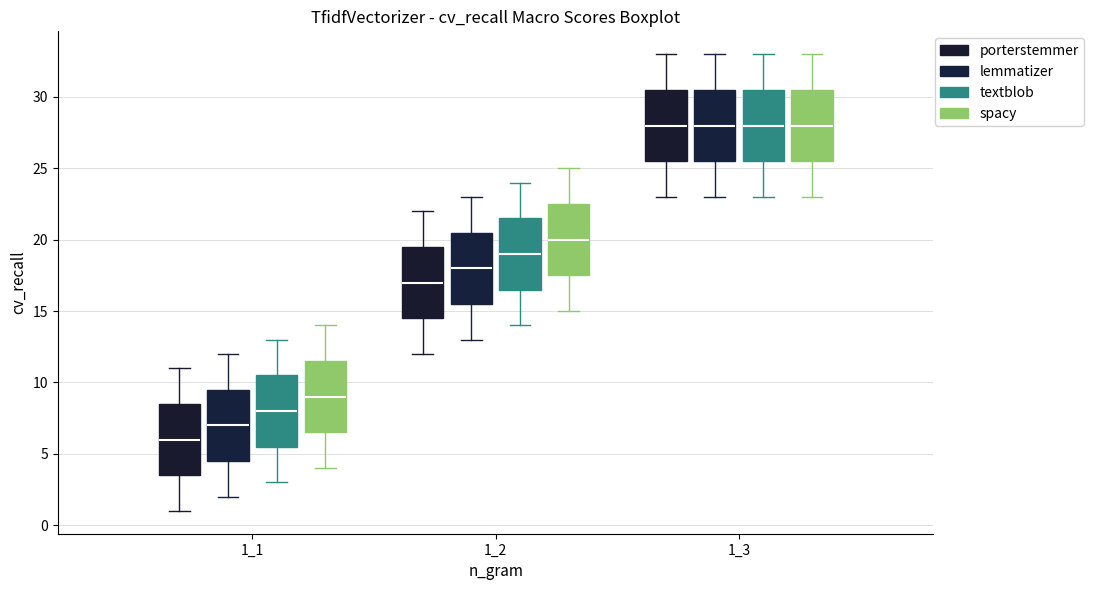

Which box's median line is the lowest?

1_1 (porterstemmer)